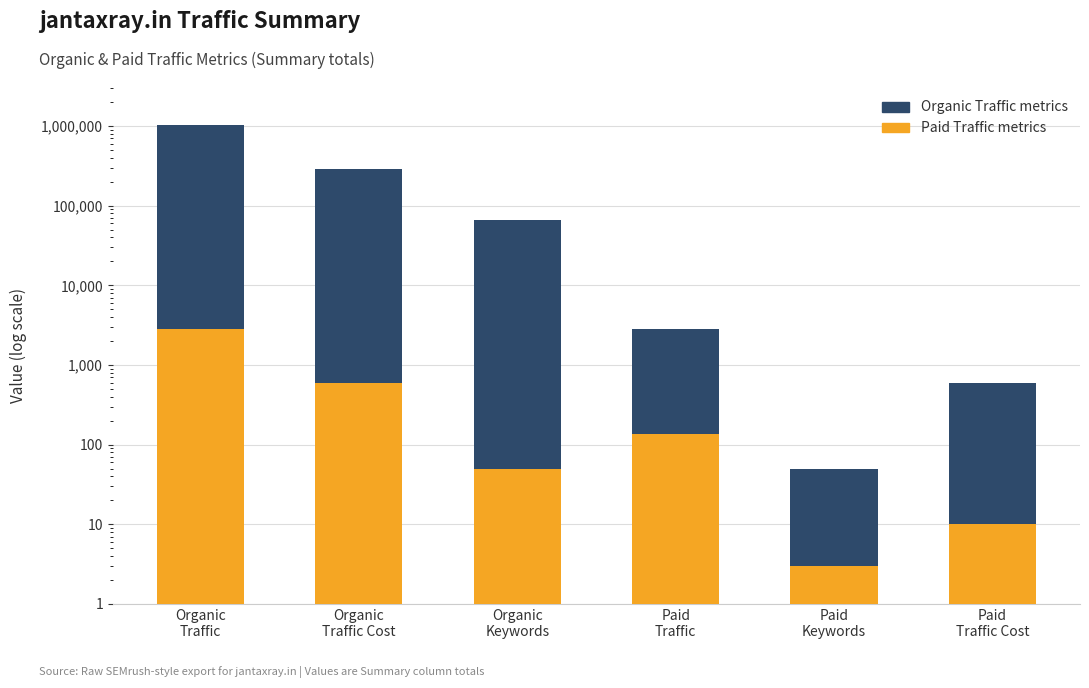

What is the approximate value of Organic Traffic metrics at Organic
Traffic Cost?

284728